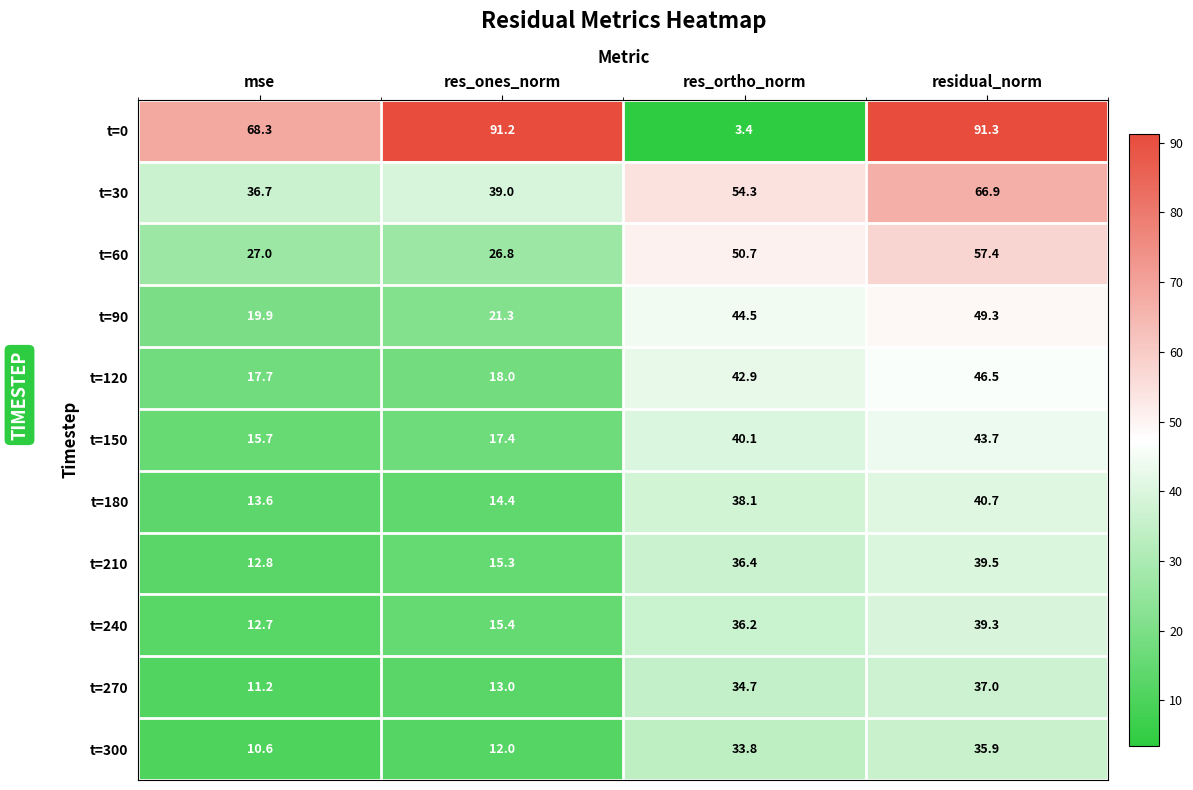

Which series has the widest spread of values?

t=0